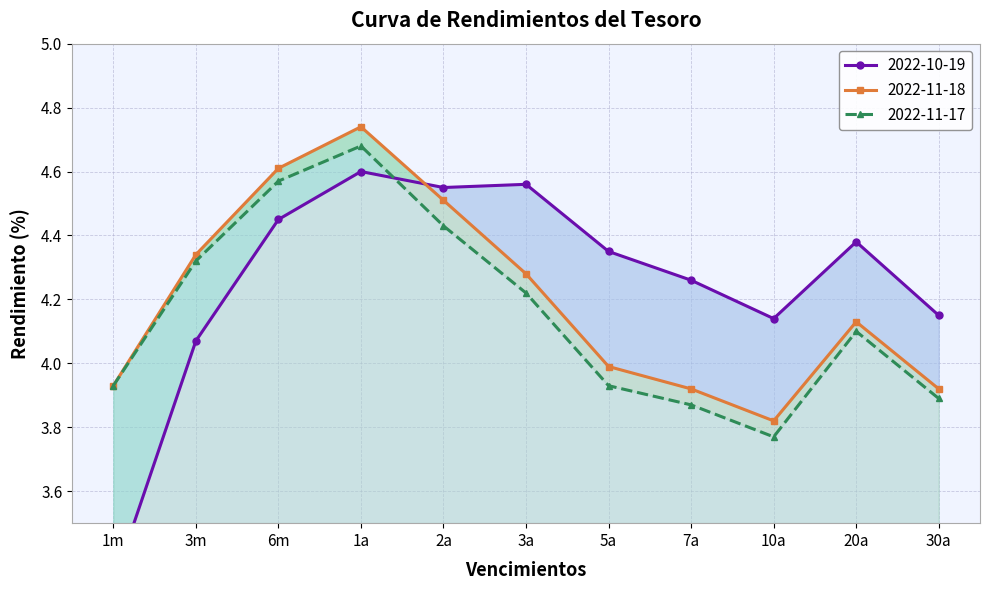

Reading left to right, what are all the values shown in this chart?

2022-10-19: 1m=3.3	3m=4.1	6m=4.5	1a=4.6	2a=4.5	3a=4.6	5a=4.3	7a=4.3	10a=4.1	20a=4.4	30a=4.2
2022-11-18: 1m=3.9	3m=4.3	6m=4.6	1a=4.7	2a=4.5	3a=4.3	5a=4.0	7a=3.9	10a=3.8	20a=4.1	30a=3.9
2022-11-17: 1m=3.9	3m=4.3	6m=4.6	1a=4.7	2a=4.4	3a=4.2	5a=3.9	7a=3.9	10a=3.8	20a=4.1	30a=3.9